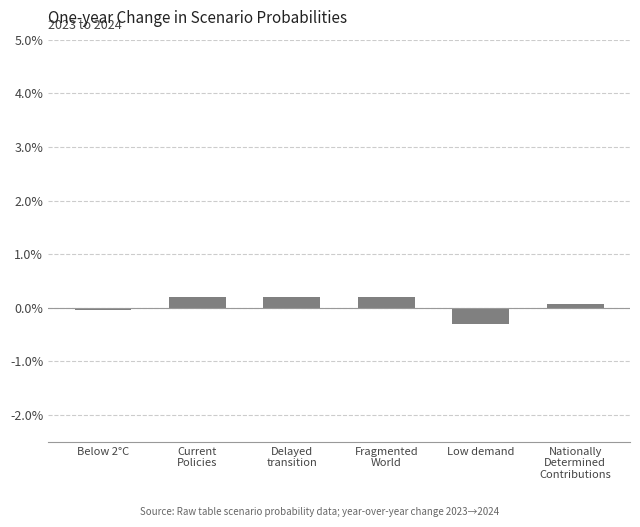

Does the chart contain any negative values?

Yes